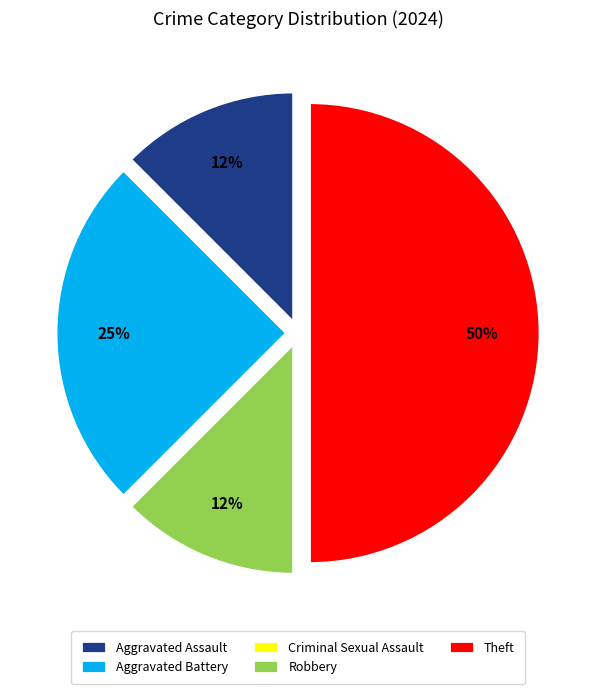

To the nearest percent, what is the average slice percentage?

20%